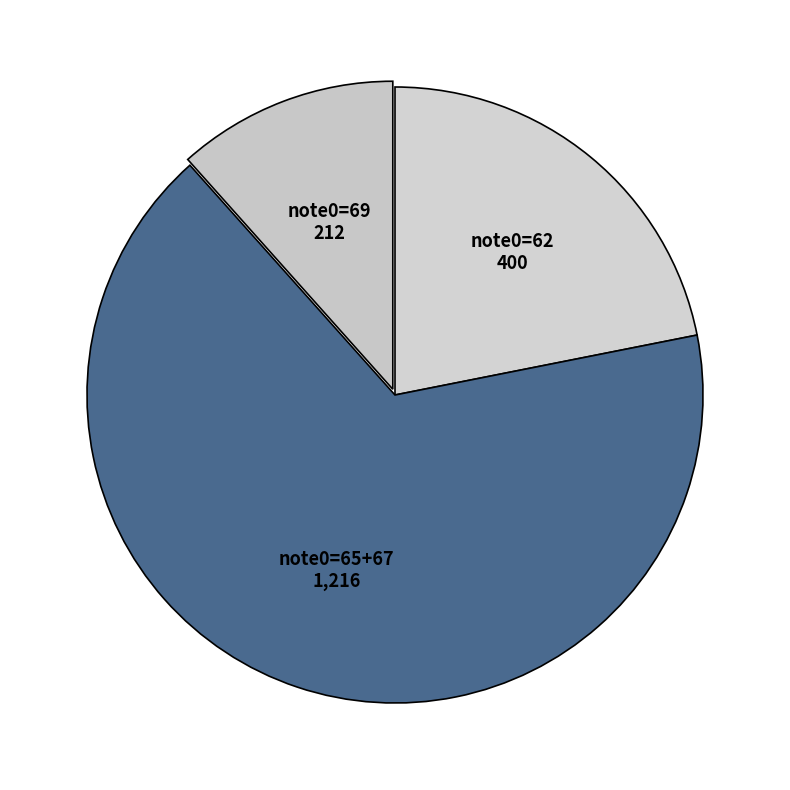

Do note0=69 and note0=65+67 together represent more than half of the pie?

Yes